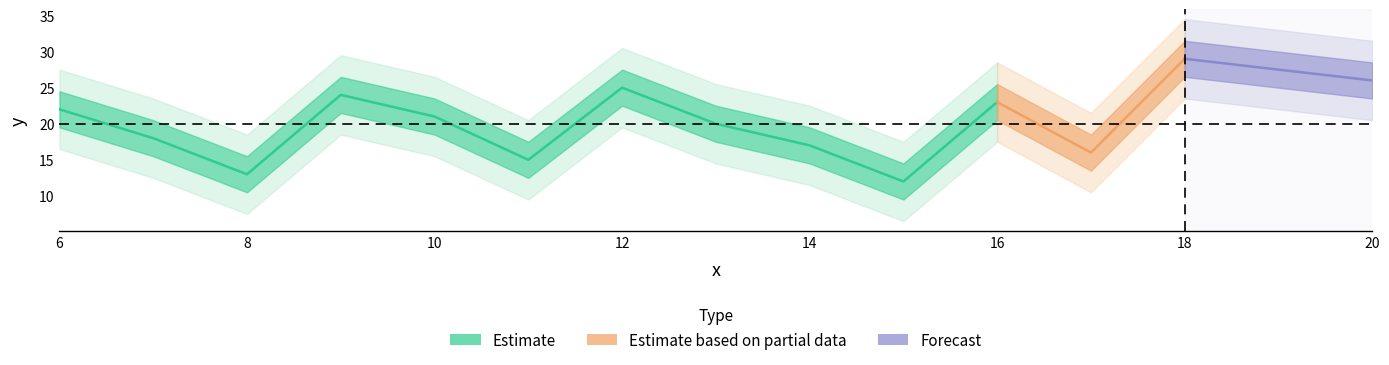

What is the maximum value shown in the chart?

29